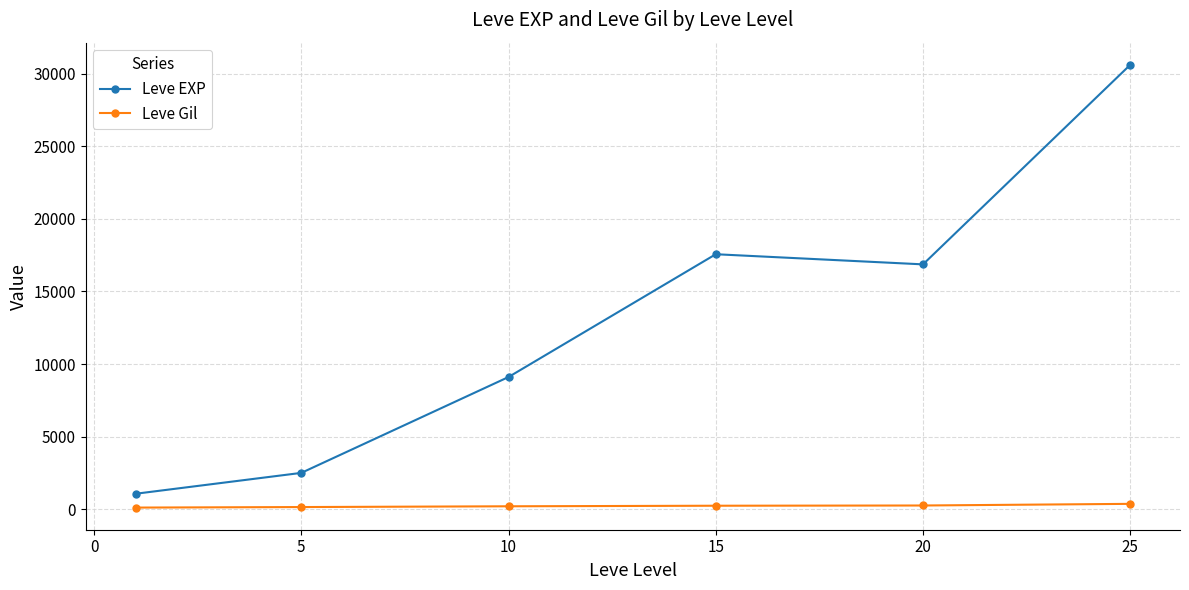

What is the difference between the maximum and minimum values in the Leve EXP series?

29545.0